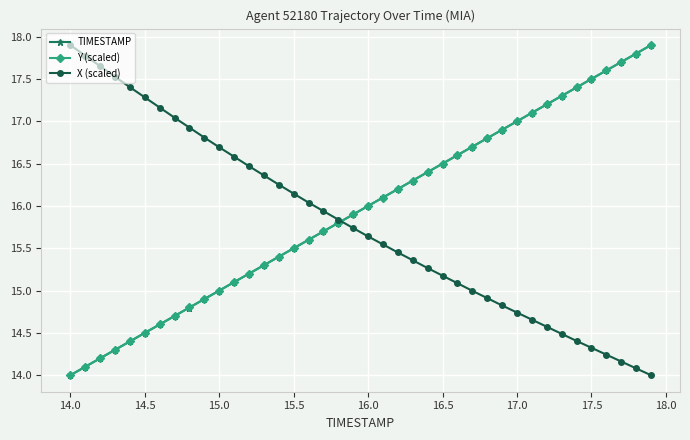

What is the minimum value for Y (scaled)?

14.0